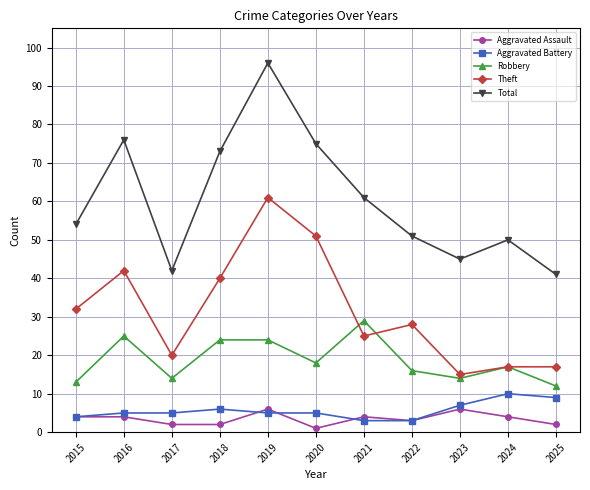

What value does the Aggravated Assault series have at 2022?

3